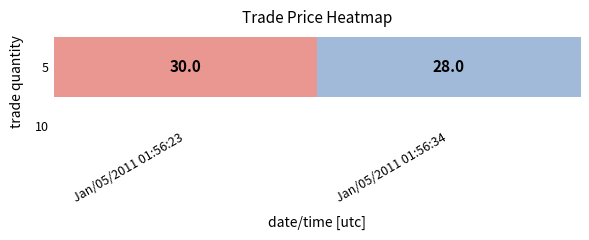

What is the difference between the values at Jan/05/2011 01:56:23 and Jan/05/2011 01:56:34?

2